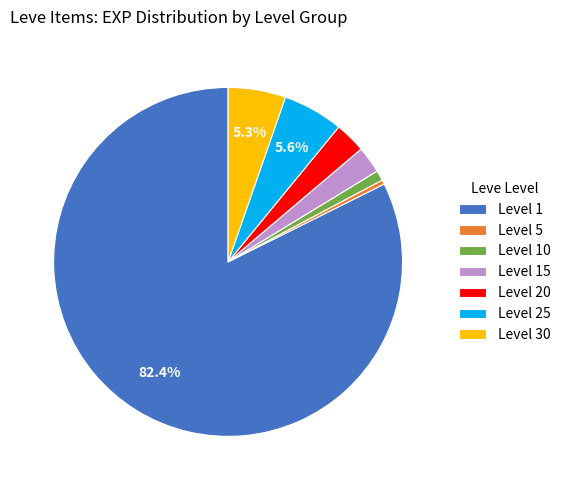

Which has a higher value, Level 30 or Level 10?

Level 30